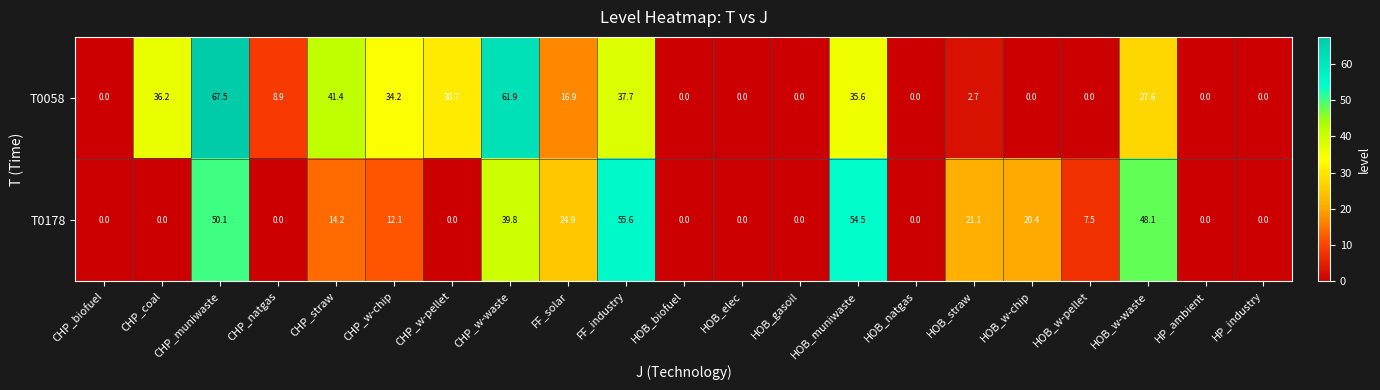

Is it true that T0058 equals 2.7 at HOB_straw?

True